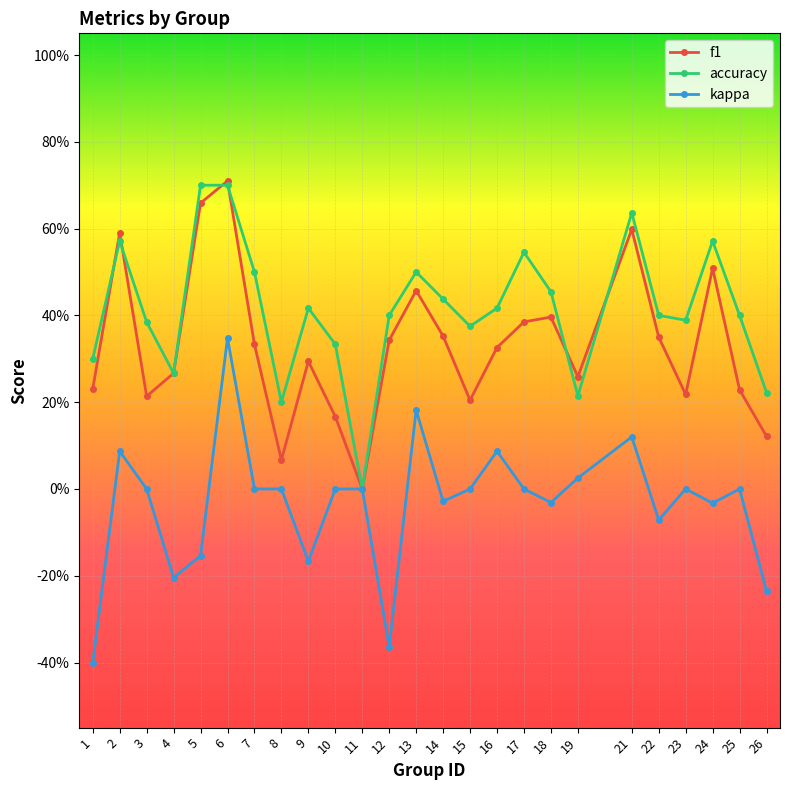

What are all the series names shown in the legend?

f1, accuracy, kappa